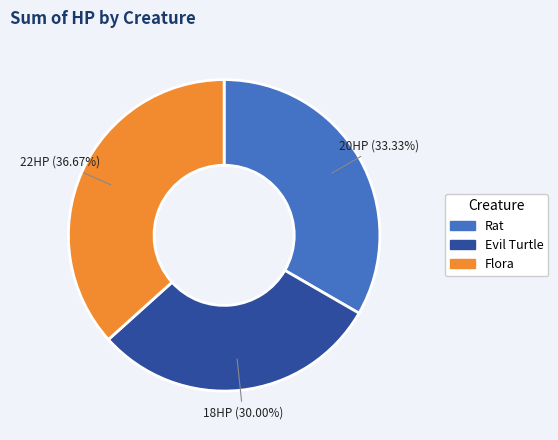

To the nearest percent, what portion does Rat represent?

33%